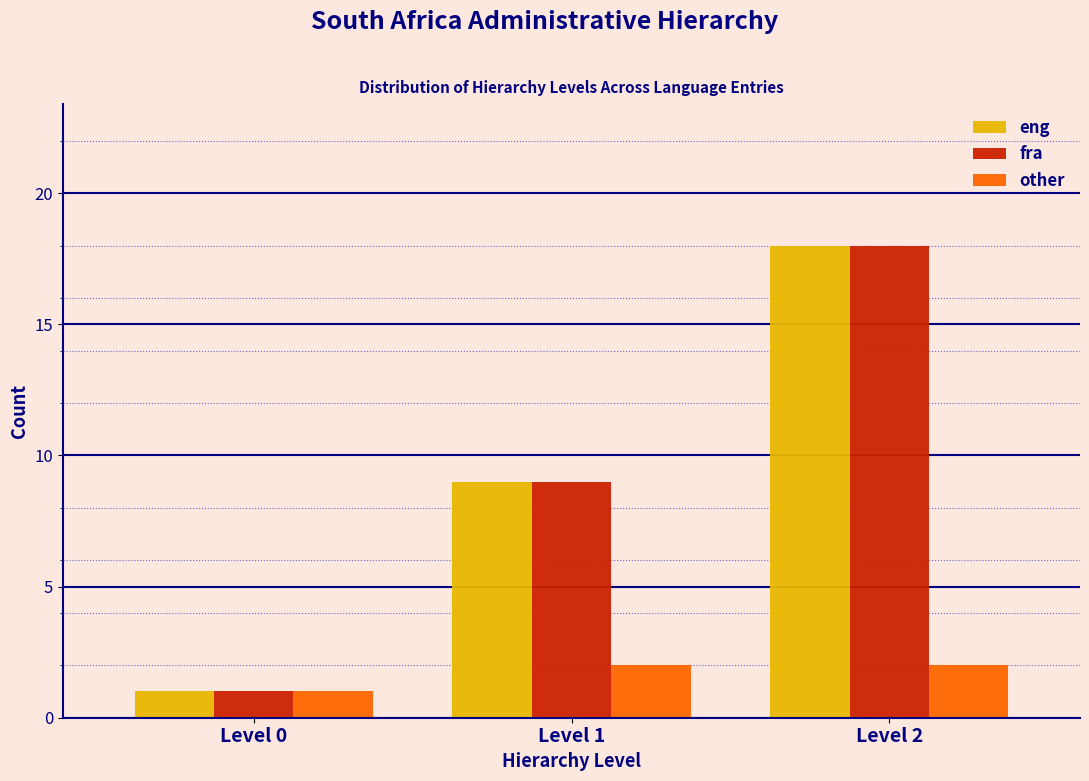

Reading left to right, list all the values displayed in this chart.

eng: 1	9	18
fra: 1	9	18
other: 1	2	2